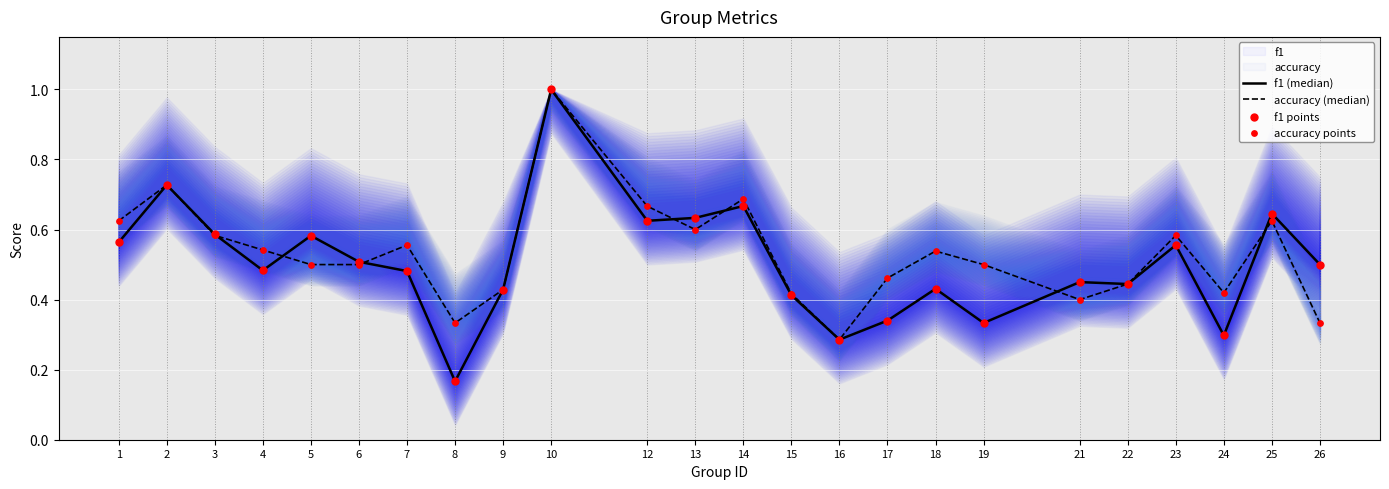

Which series reaches the maximum Y coordinate?

f1 (median)